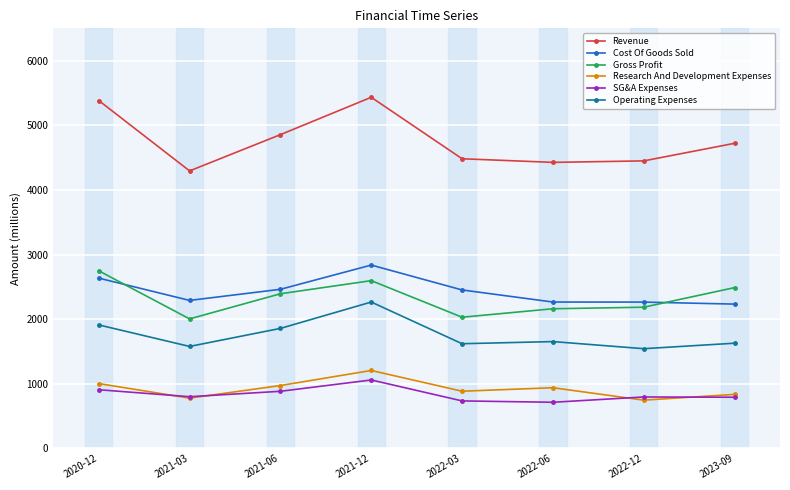

What is the average value of the Gross Profit series?

2326